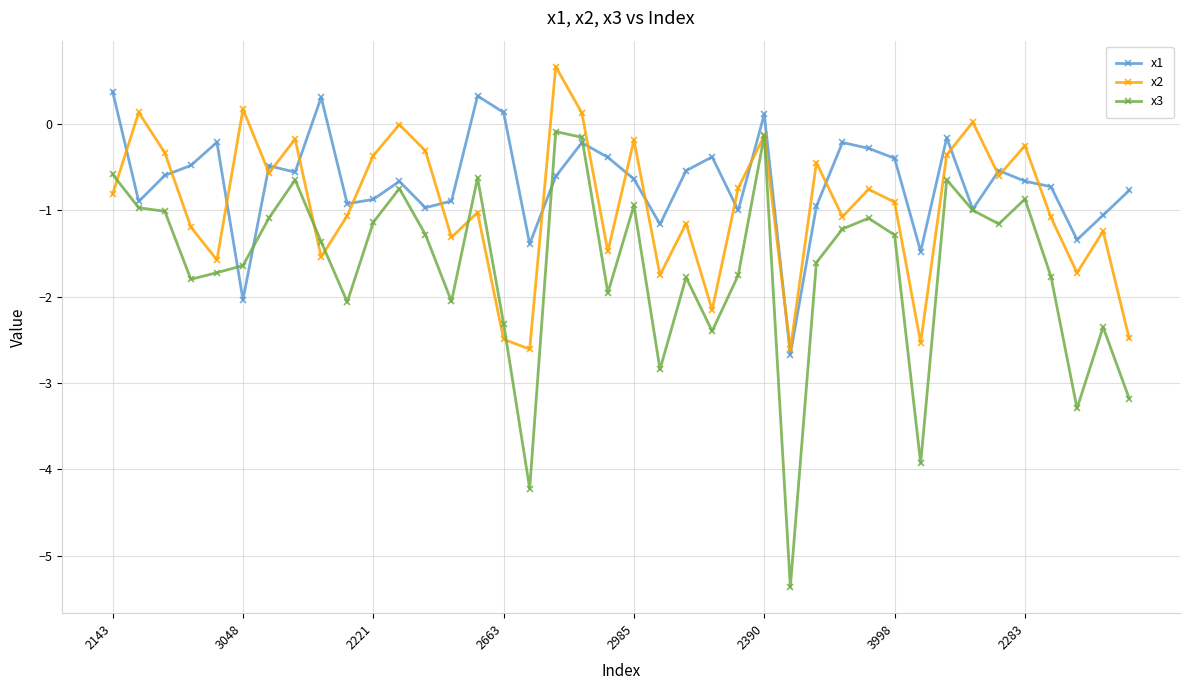

What is the sum of all x1 values?

-26.8